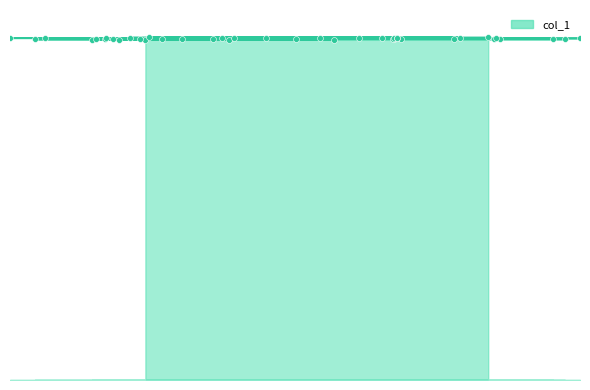

Which has a higher value, 12366 or 9210?

12366